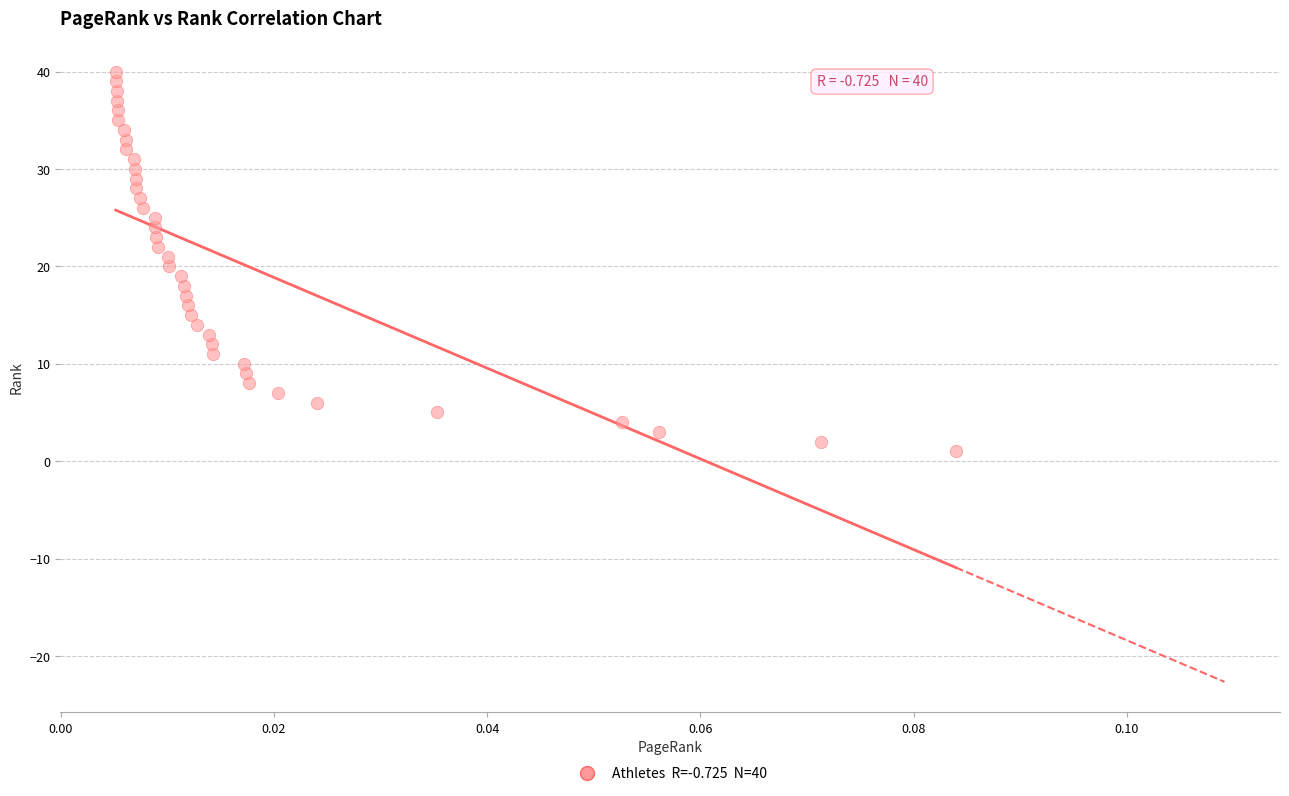

What is the range of Y values (max minus min)?

39